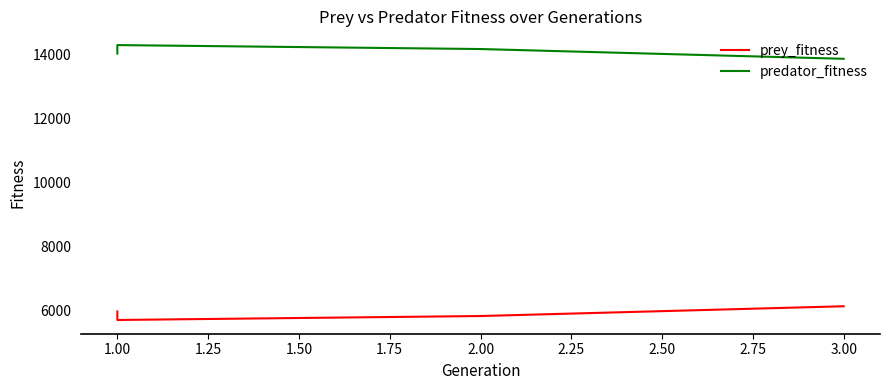

What is the sum of the predator_fitness values at 2.00 and 1.00?

28226